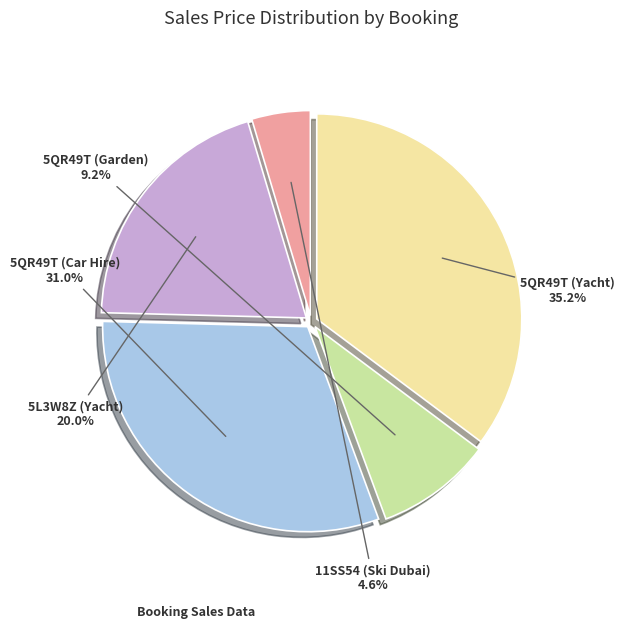

Which slice is the smallest?

11SS54 (Ski Dubai)